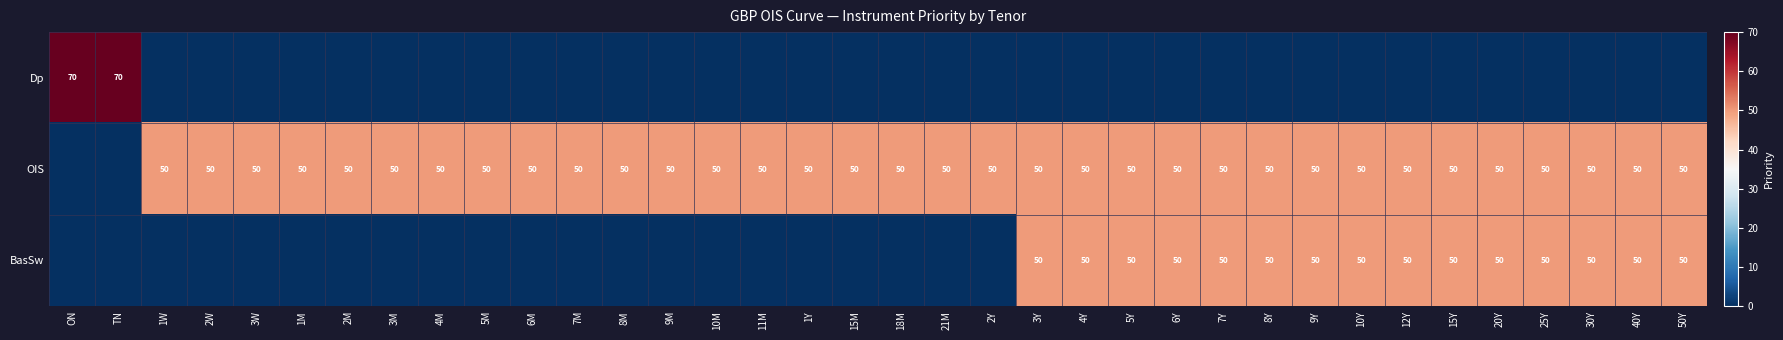

True or false: BasSw has a value of 86 at 25Y.

False